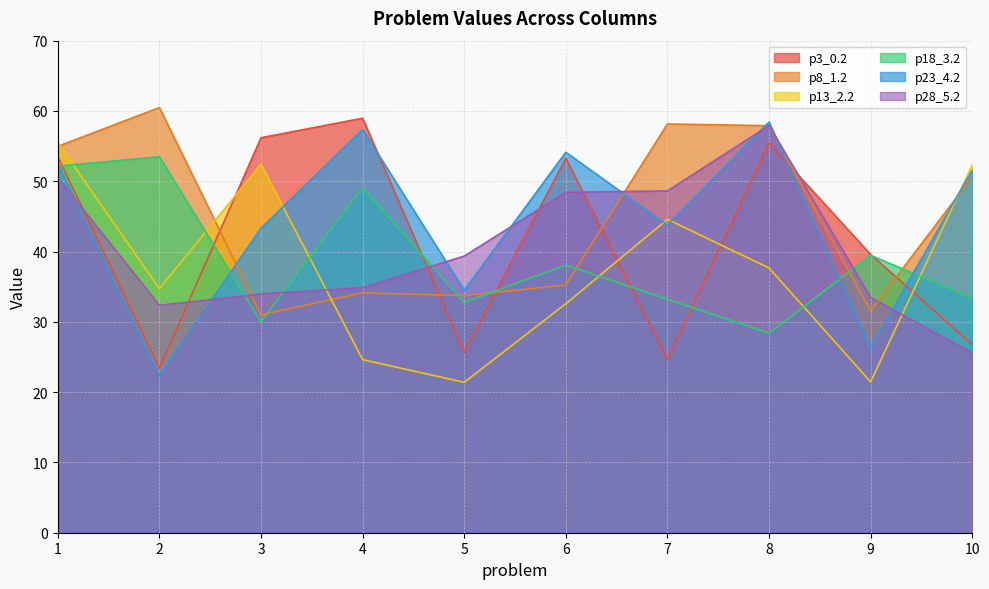

What is the spread (max minus min) of values at 6?

21.5